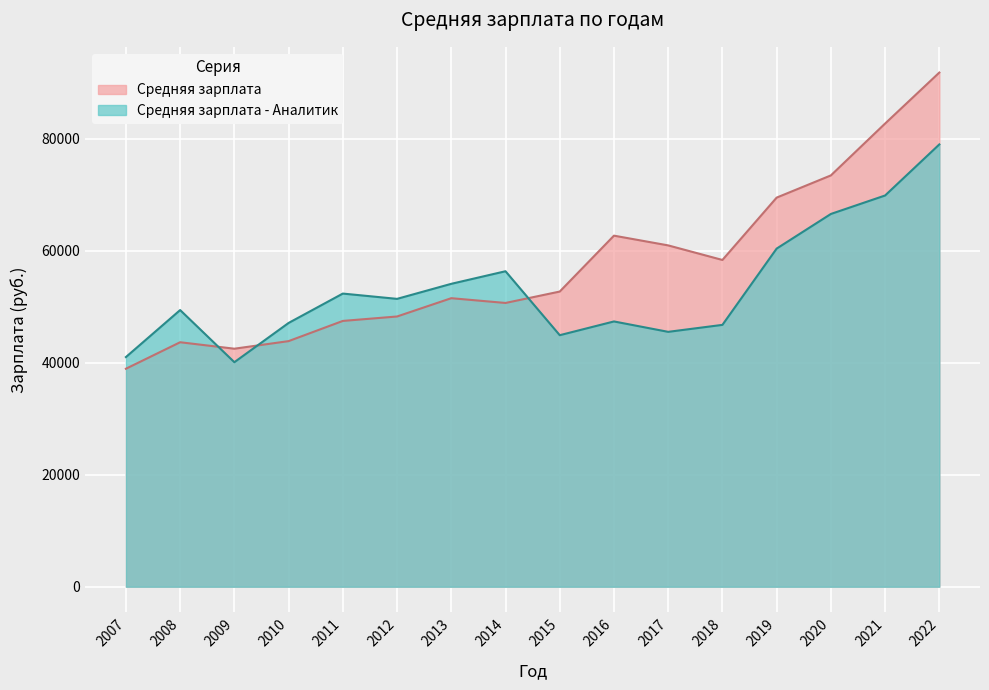

How many lines are shown in the chart?

2